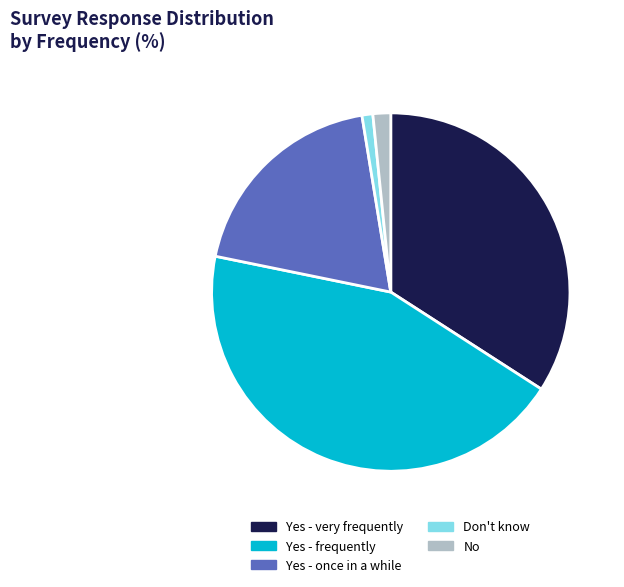

Combined, do Don't know and Yes - once in a while account for over 50%?

No